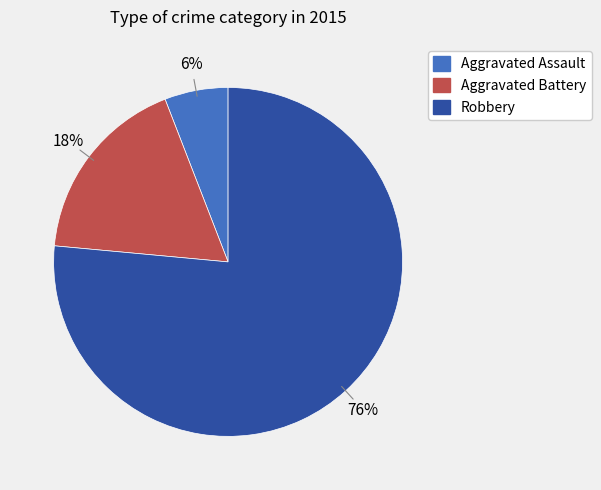

To the nearest percent, what portion does Aggravated Assault represent?

6%